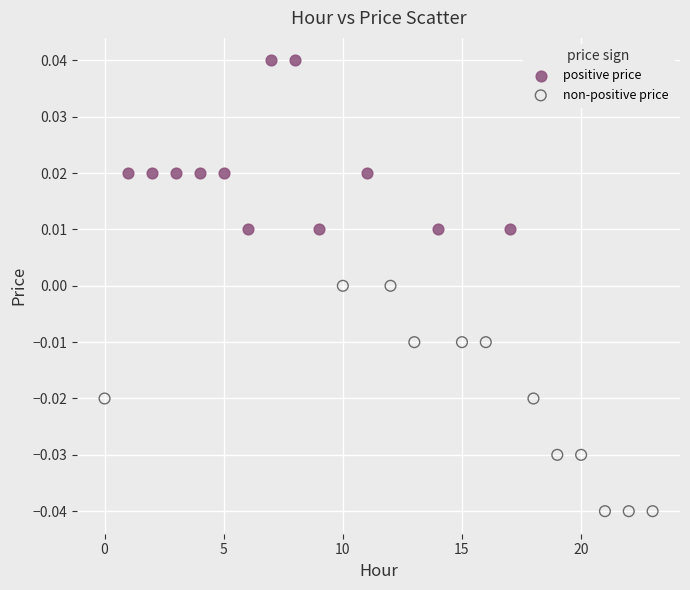

Which series reaches the minimum Y coordinate?

non-positive price